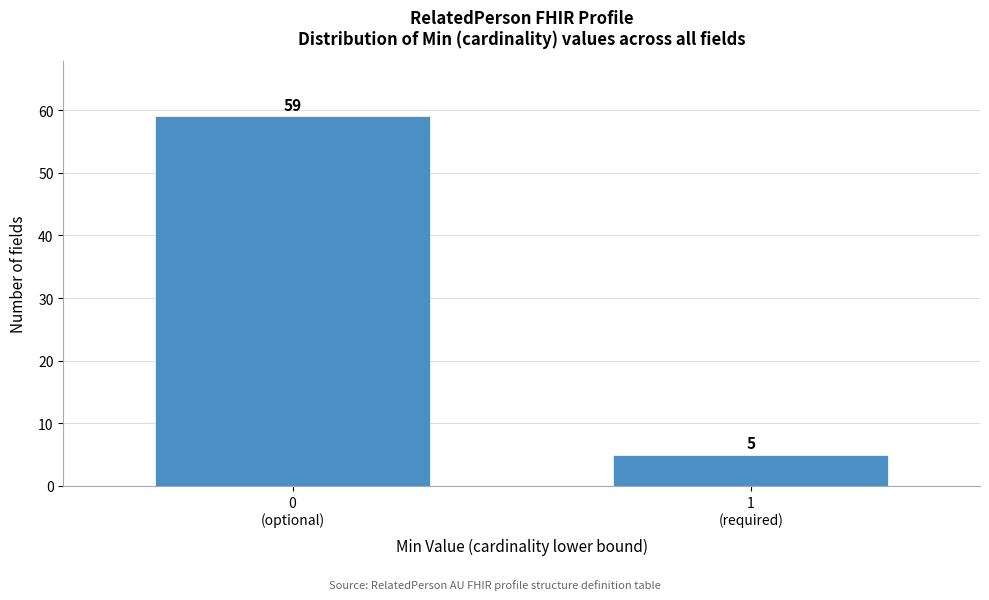

Reading left to right, what are all the values shown in this chart?

59	5